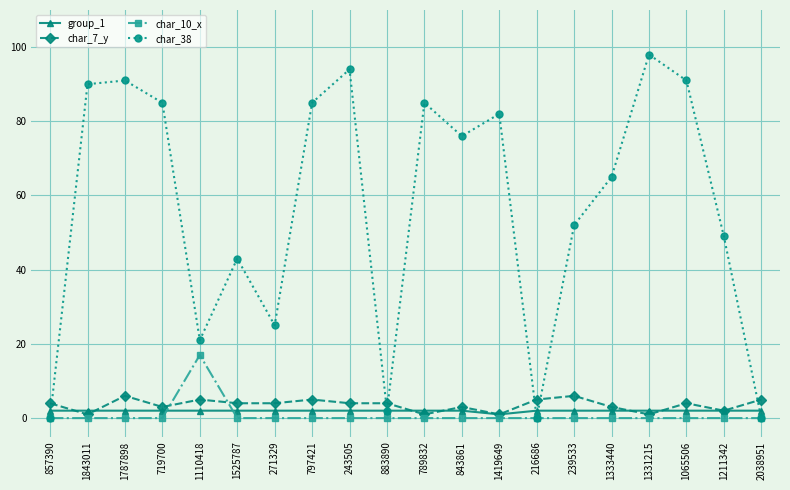

Count the number of categories in the chart.

20